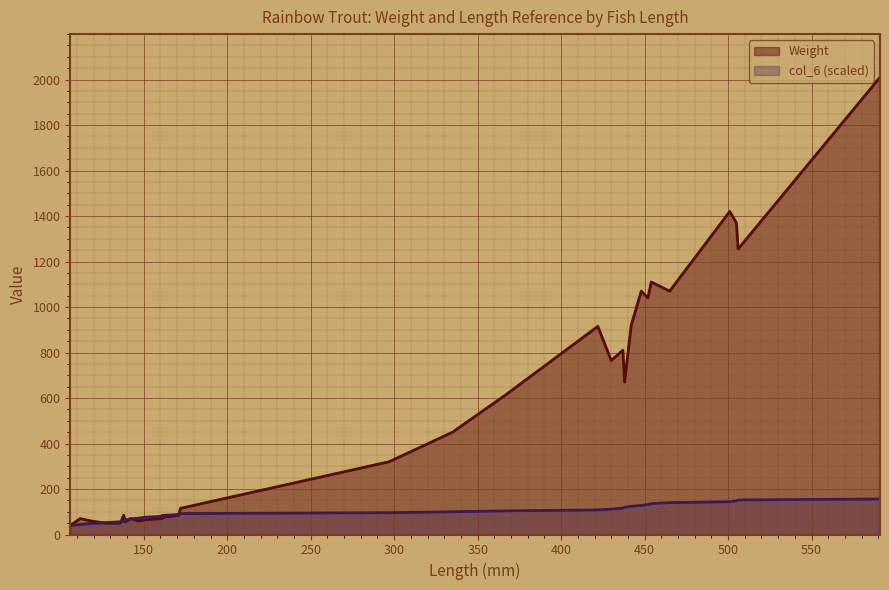

Rank the categories by col_6 value from highest to lowest.

591, 506, 505, 501, 465, 454, 452, 448, 442, 438, 437, 430, 422, 367, 335, 297, 172, 171, 161, 161, 151, 147, 142, 139, 138, 136, 127, 118, 112, 106